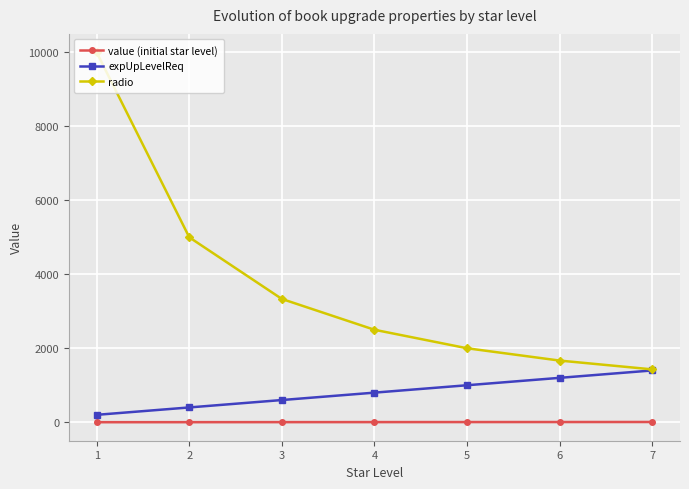

What is the value of the expUpLevelReq point at the 3rd from the left?

600